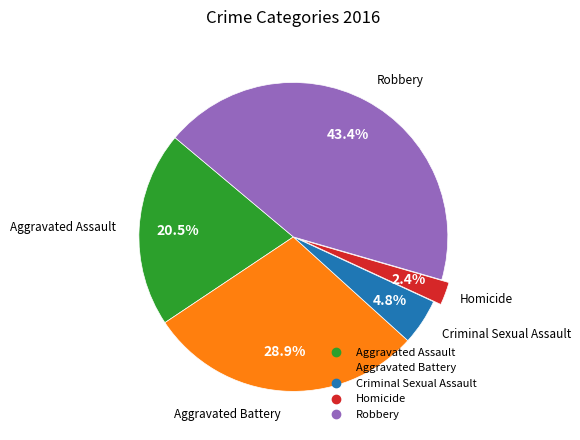

To the nearest percent, what percentage of the pie is Robbery?

43%